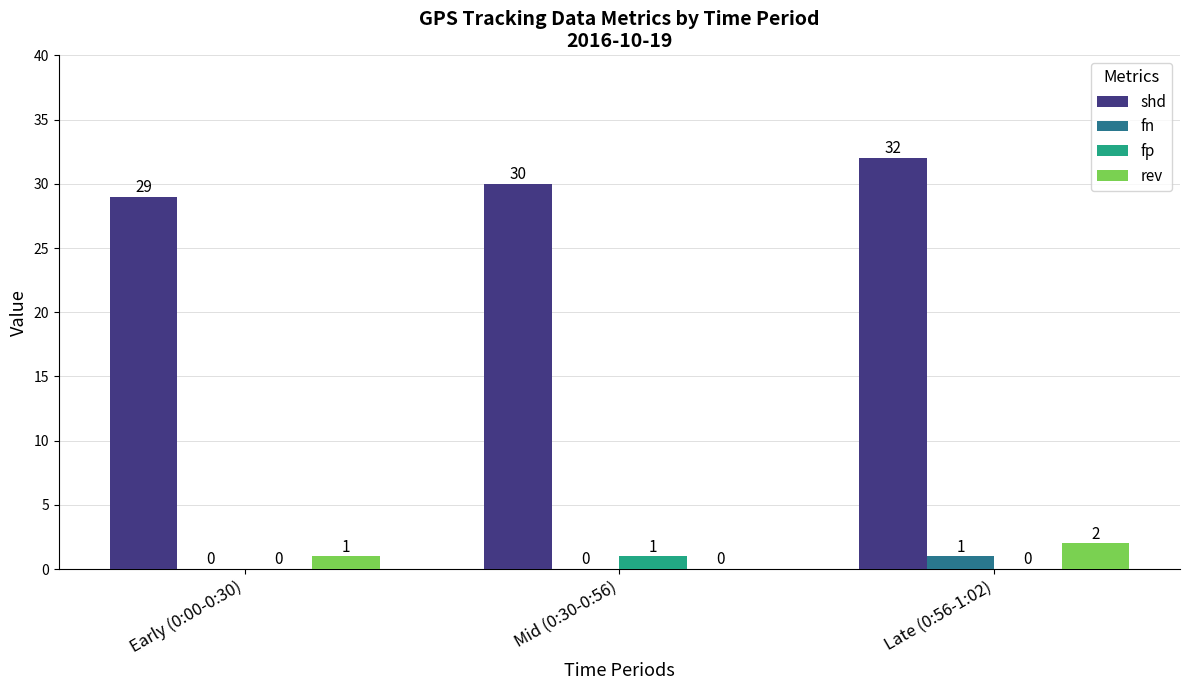

Reading left to right, transcribe all the data shown in this chart.

shd: Early (0:00-0:30)=29	Mid (0:30-0:56)=30	Late (0:56-1:02)=32
fn: Early (0:00-0:30)=0	Mid (0:30-0:56)=0	Late (0:56-1:02)=1
fp: Early (0:00-0:30)=0	Mid (0:30-0:56)=1	Late (0:56-1:02)=0
rev: Early (0:00-0:30)=1	Mid (0:30-0:56)=0	Late (0:56-1:02)=2